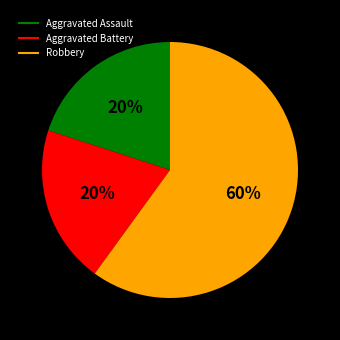

Which category has the biggest portion of the pie?

Robbery